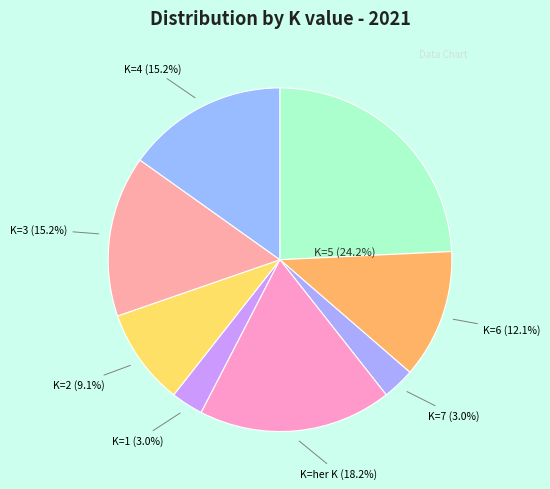

How many segments does this pie chart have?

8